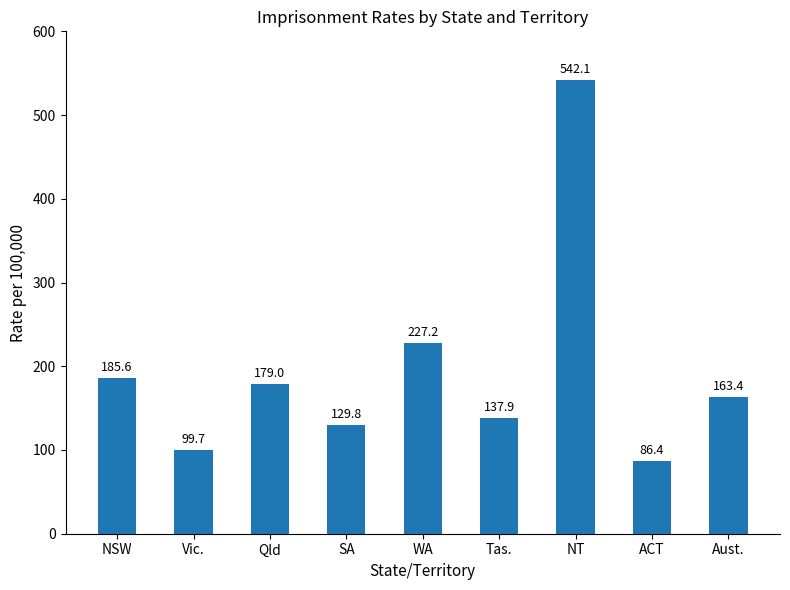

What is the difference between the maximum and minimum values?

455.7